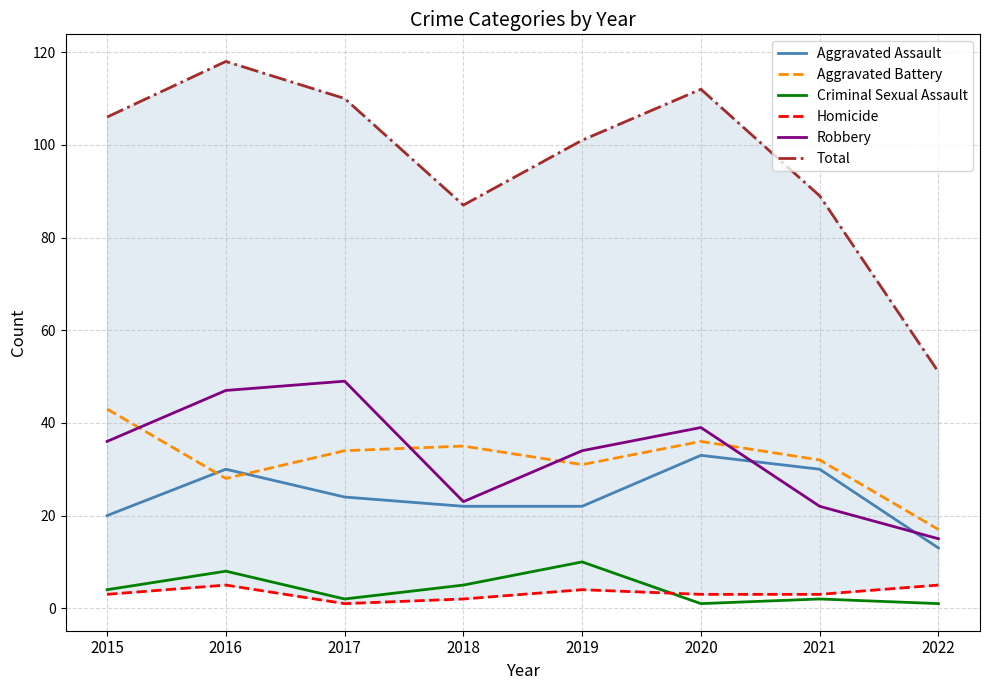

Count the Criminal Sexual Assault values in the range 2 to 8.

5